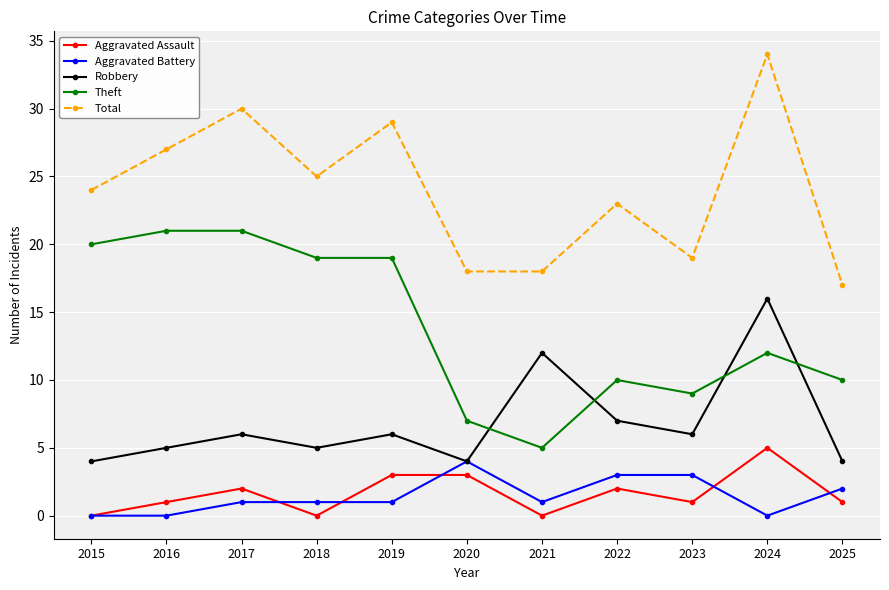

List the series in order of their peak value, highest first.

Total, Theft, Robbery, Aggravated Assault, Aggravated Battery